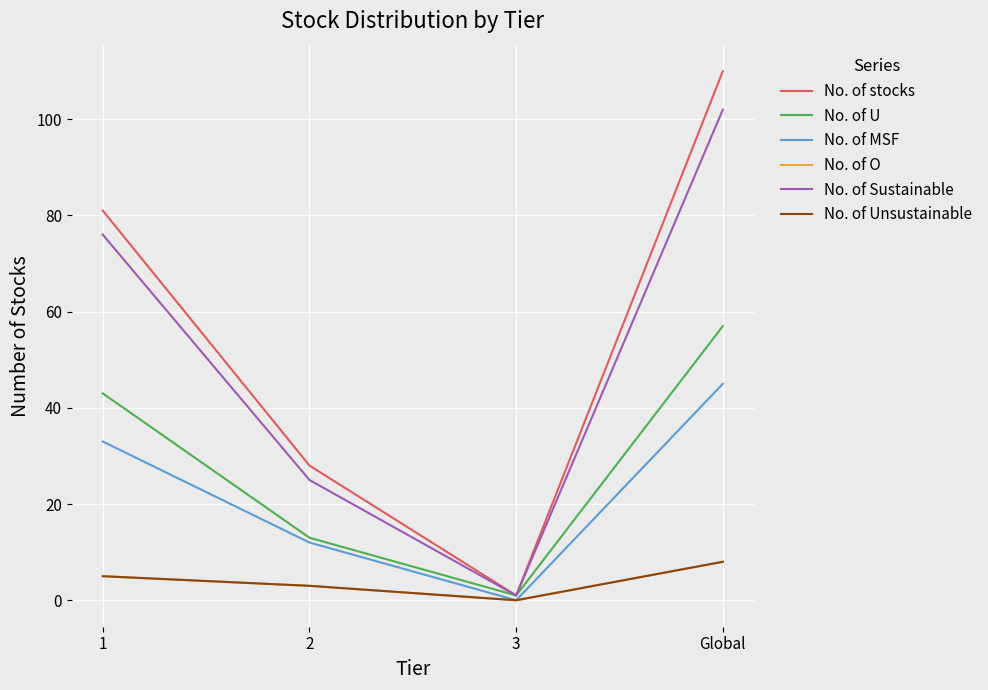

Is this an area chart (filled region under the line)?

No